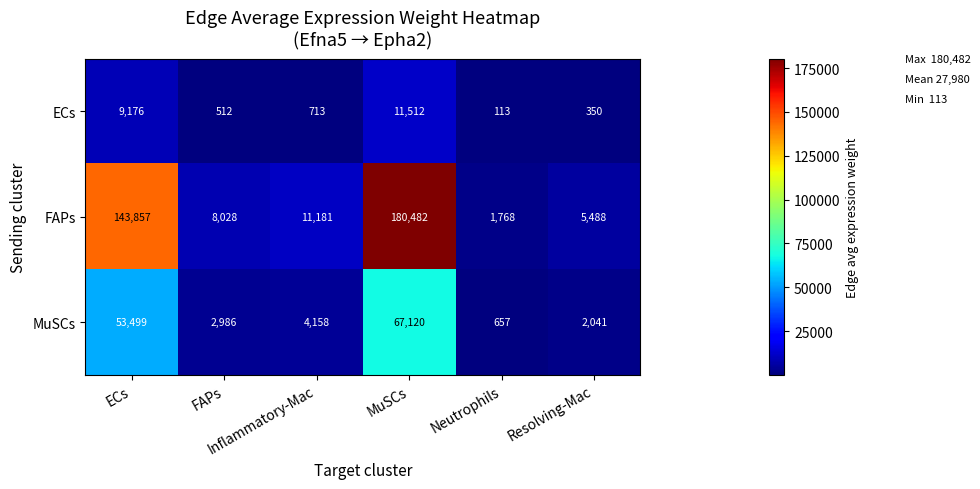

Which series changed the most between ECs and MuSCs?

FAPs